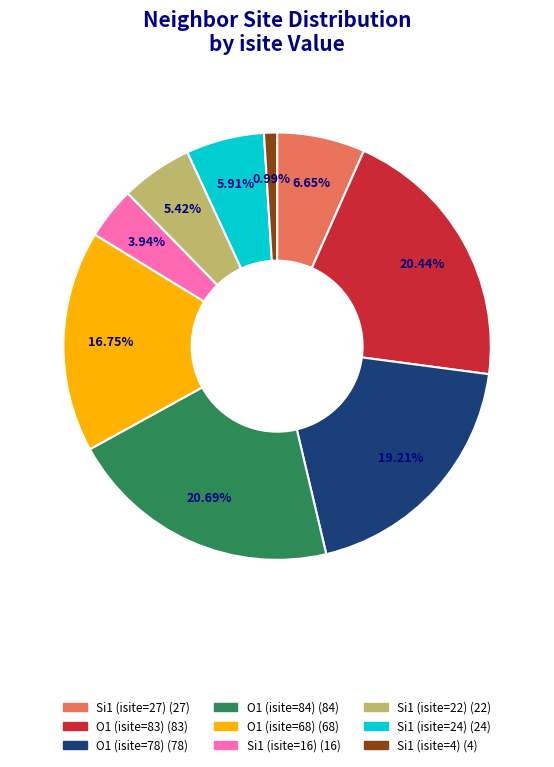

Does any single category account for the majority?

No